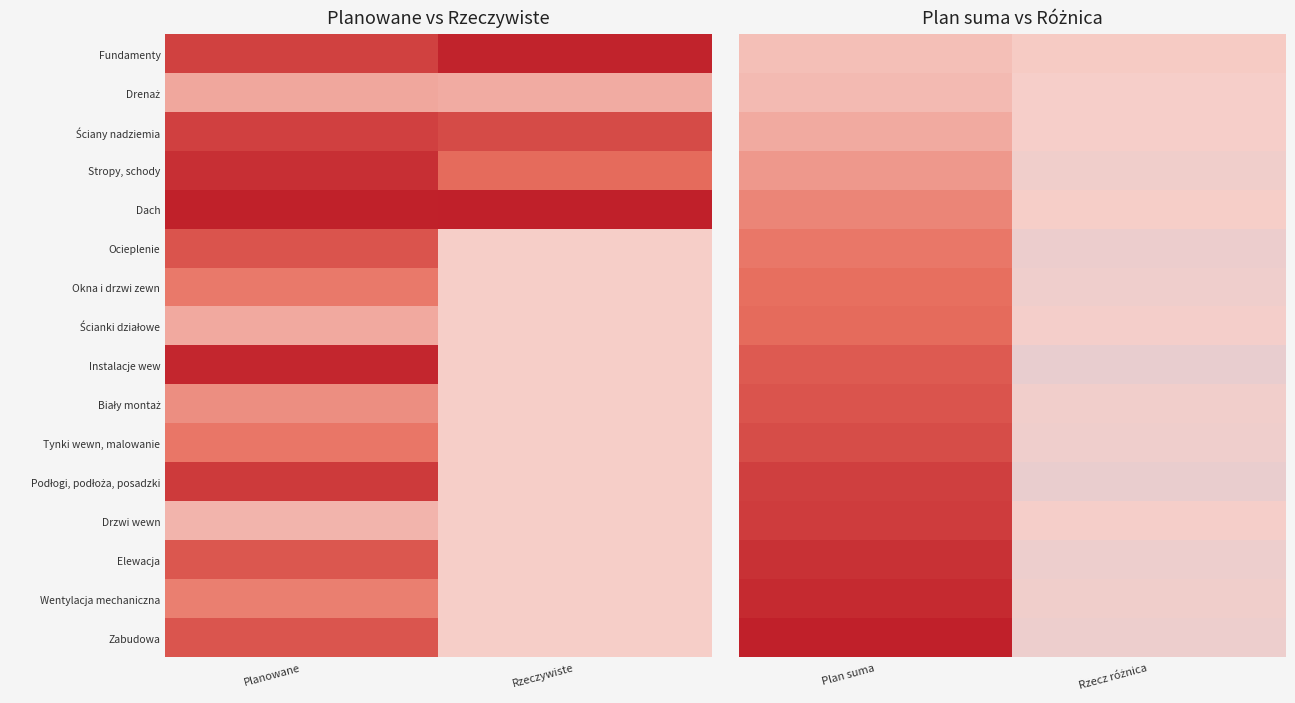

The value of Zabudowa at Rzecz różnica is -31600. True or false?

True